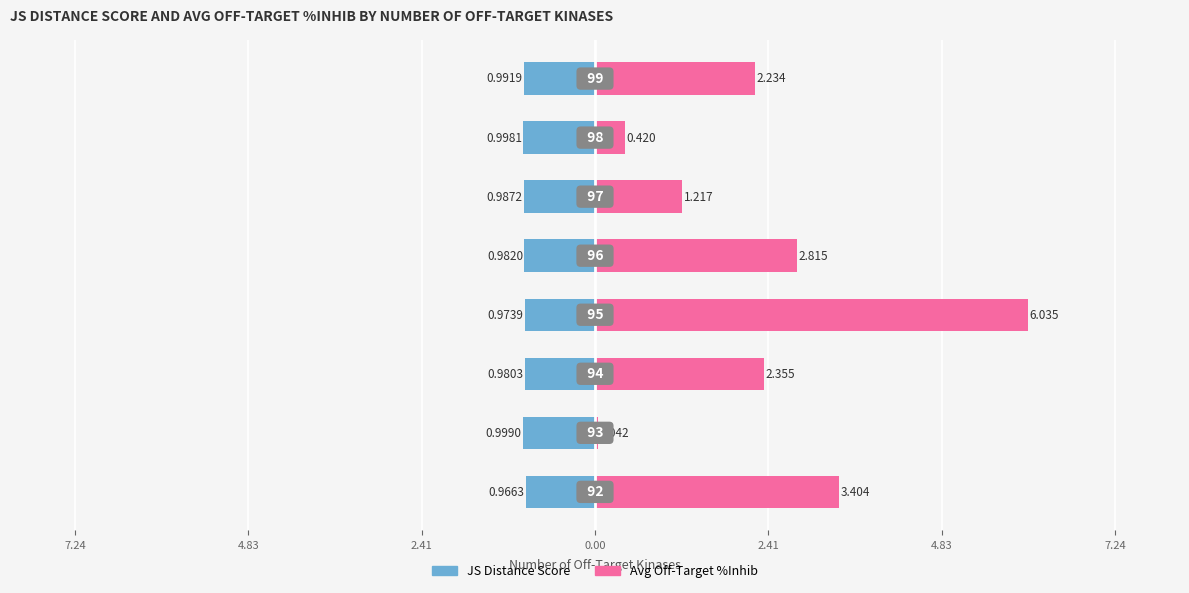

What is the difference between the maximum and minimum values in the Average off-target kinase %inhib series?

6.0